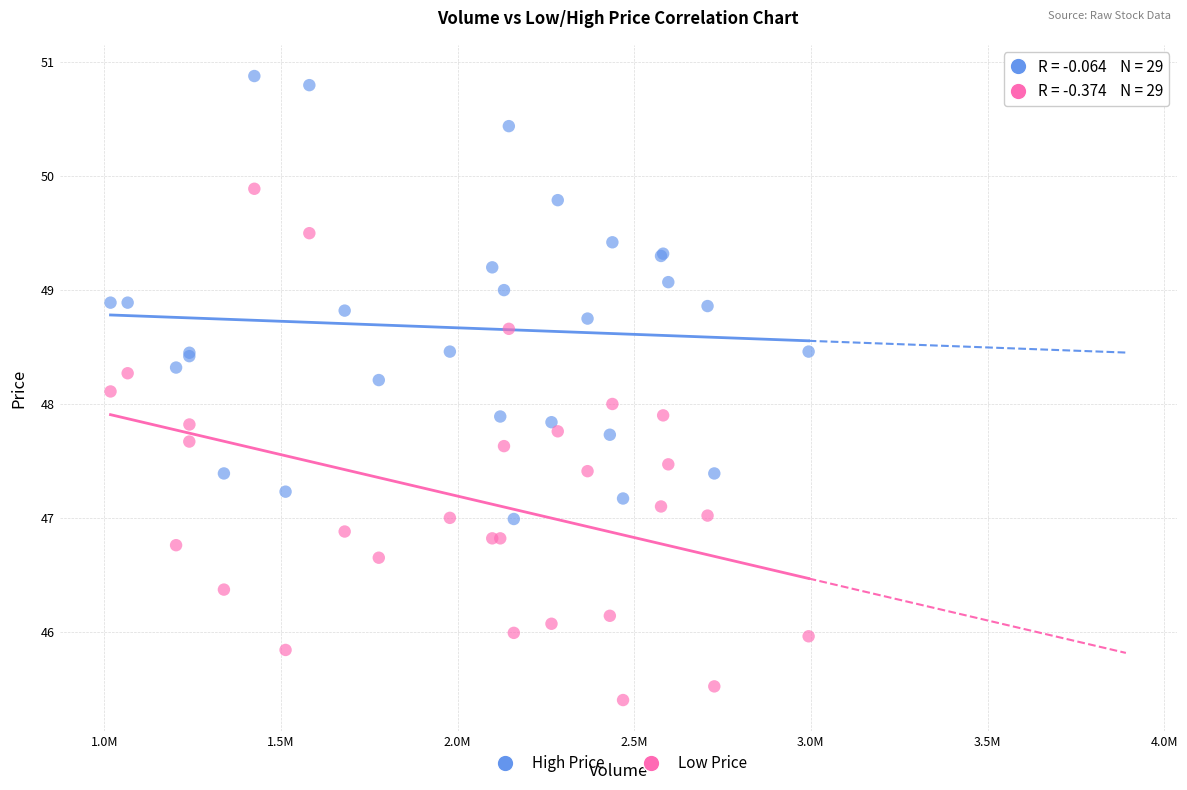

Which series contains the lowest Y value?

Low Price